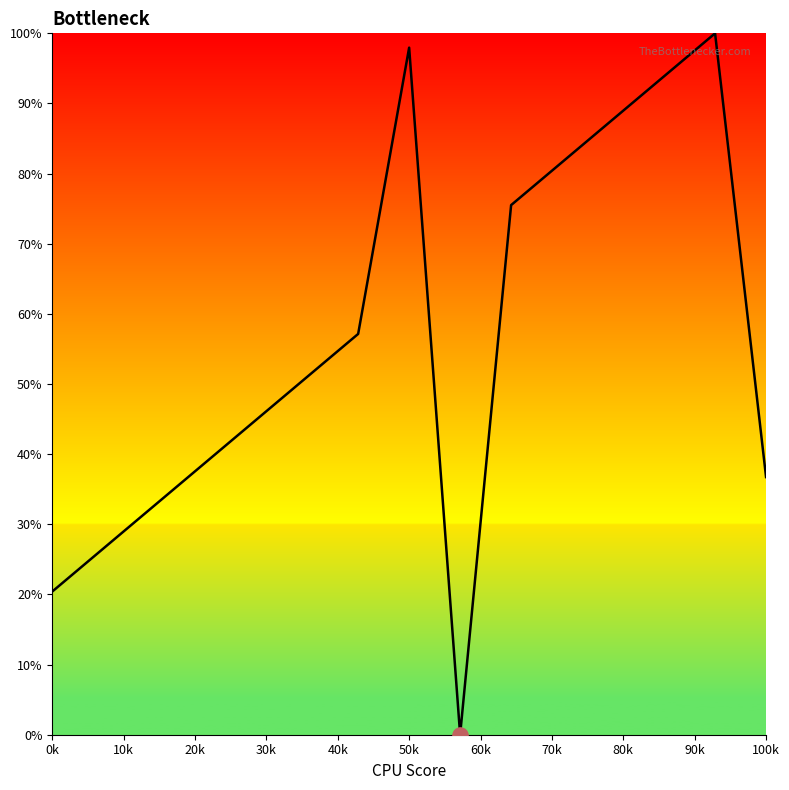

What is the difference between the maximum and minimum values?

100.0